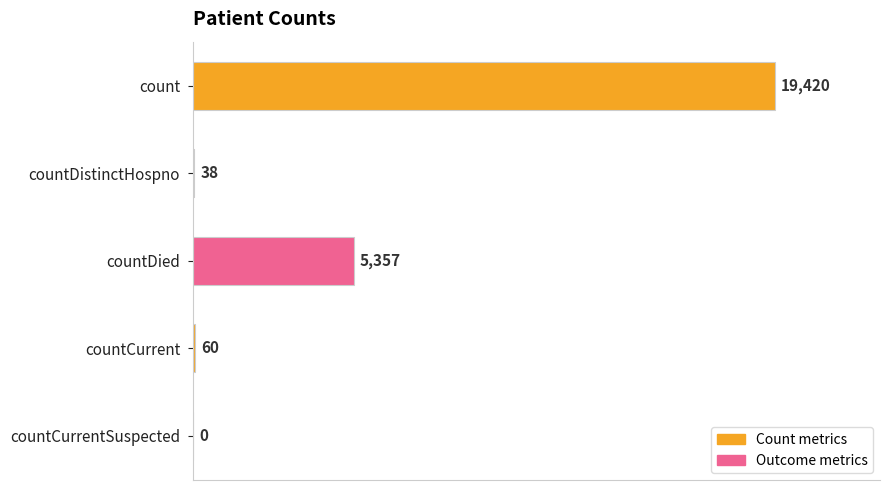

Reading top to bottom, extract all data points from this chart.

count=19420	countDistinctHospno=38	countDied=5357	countCurrent=60	countCurrentSuspected=0